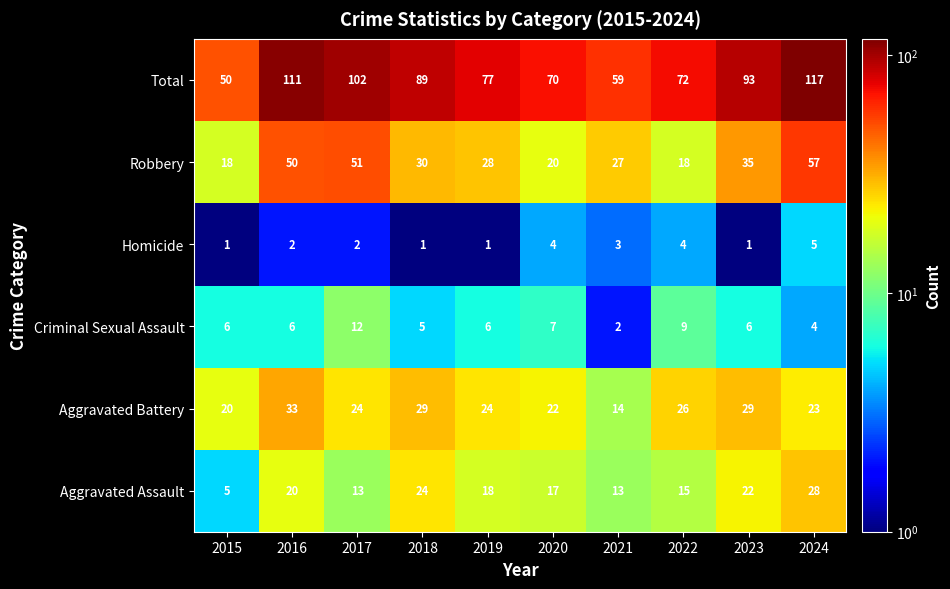

Which series has the largest range (max minus min)?

Total